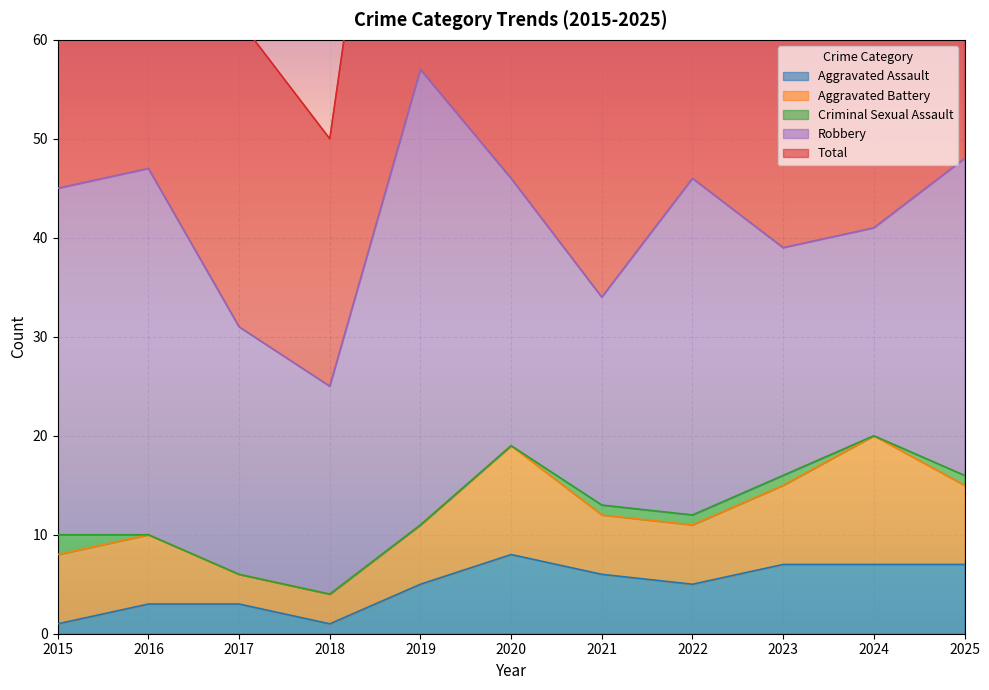

The value of Criminal Sexual Assault at 2023 is 1. True or false?

True